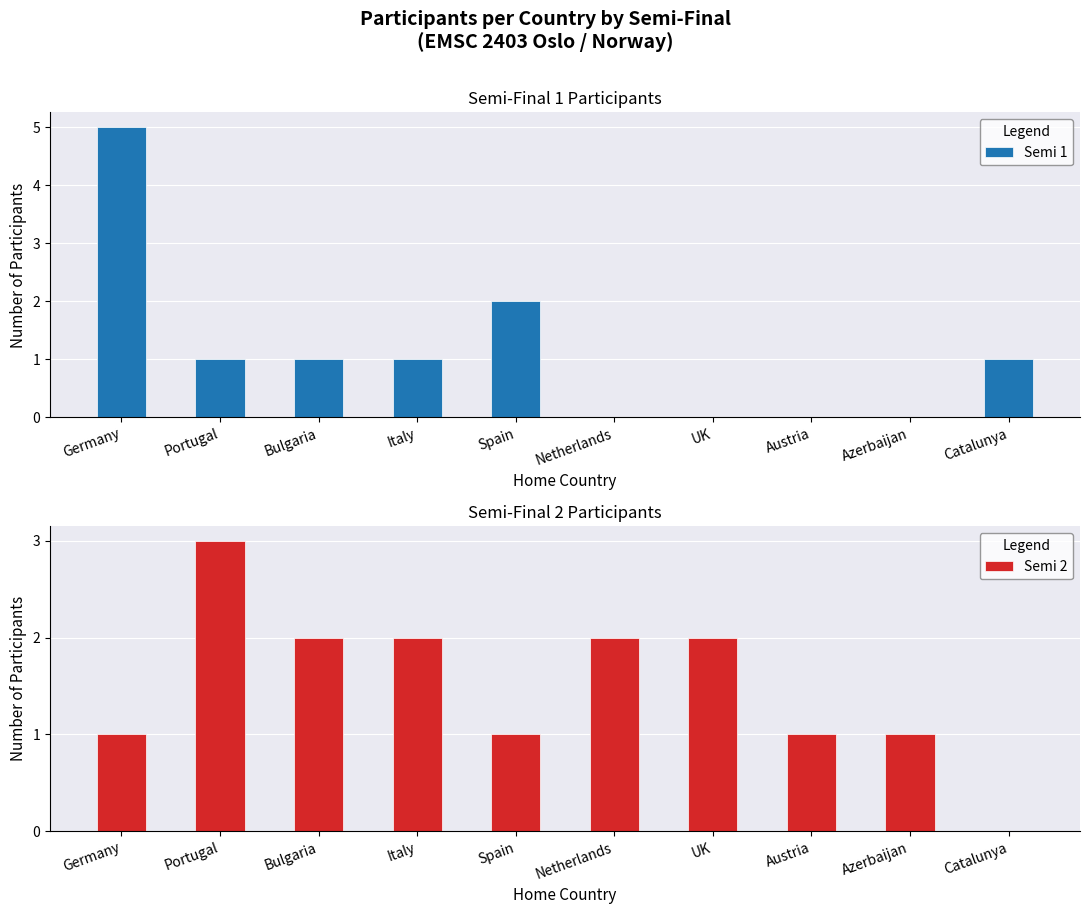

Where does the Semi 2 series first go above 2?

Portugal